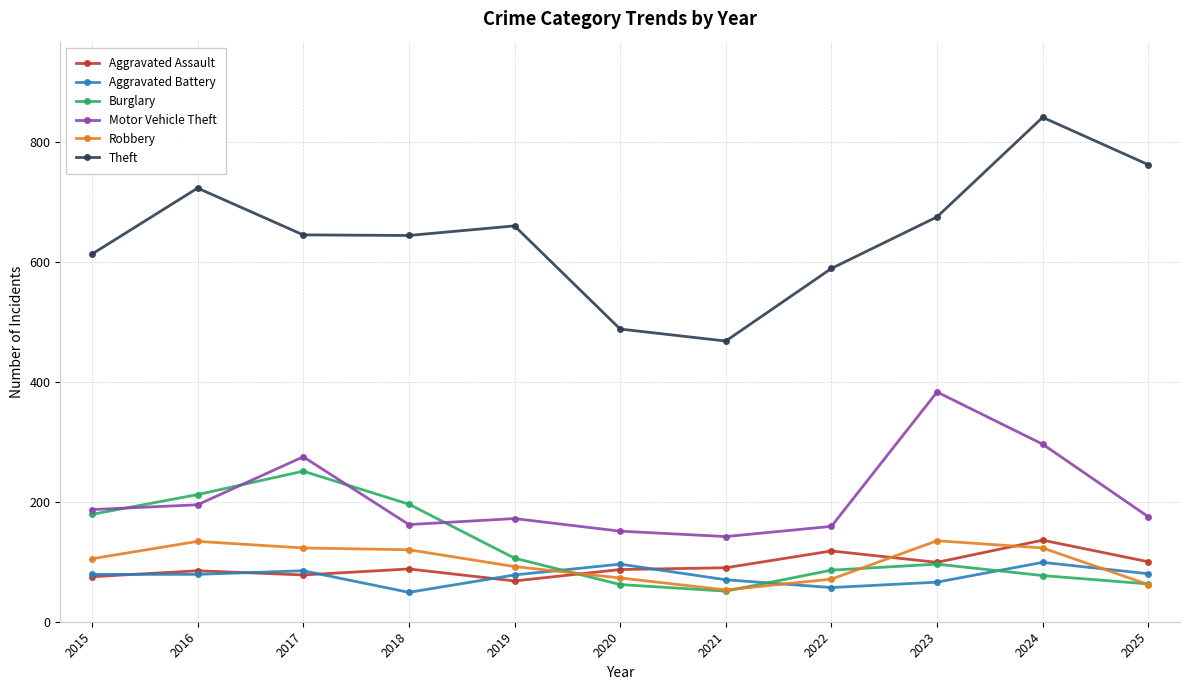

Which series has the largest range (max minus min)?

Theft